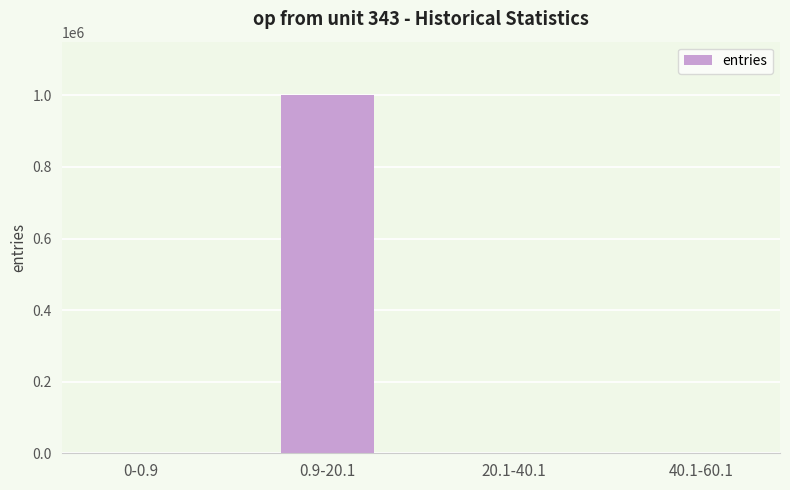

What is the change in value from 0.9-20.1 to 20.1-40.1?

-999782